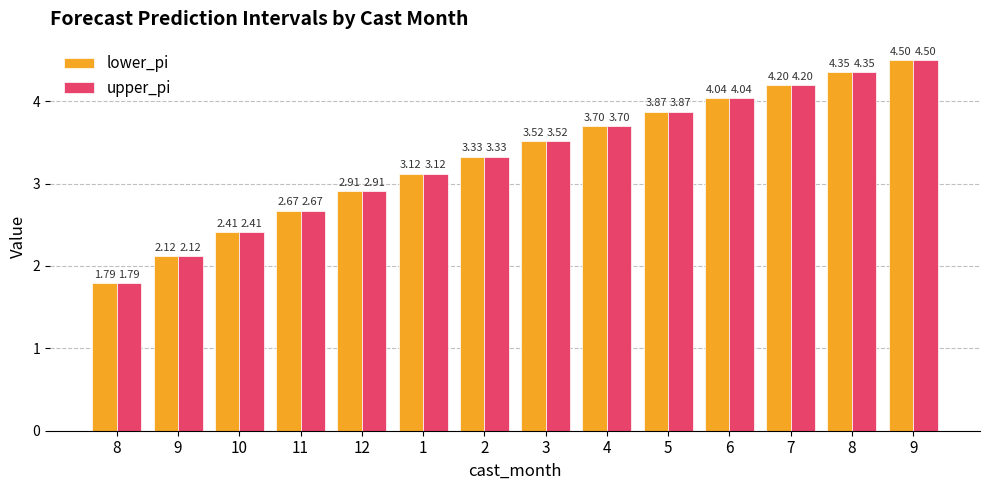

How many groups of bars are there?

14